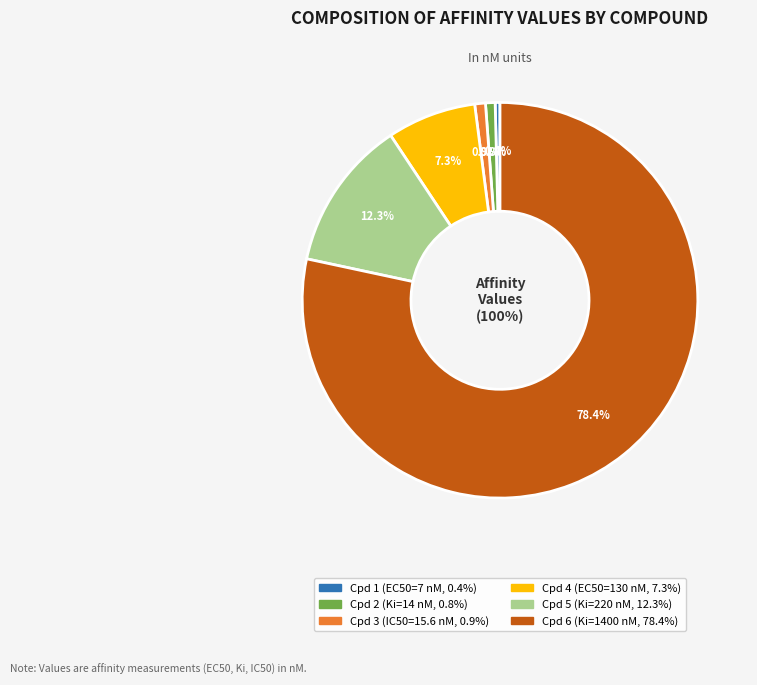

Combined, what portion of the pie is Brc1ccc2[C@H]3CNC[C@H](C3)Cn2c1=O and Clc1ccc(OC[C@H]2CCN2)cn1?

8.1%